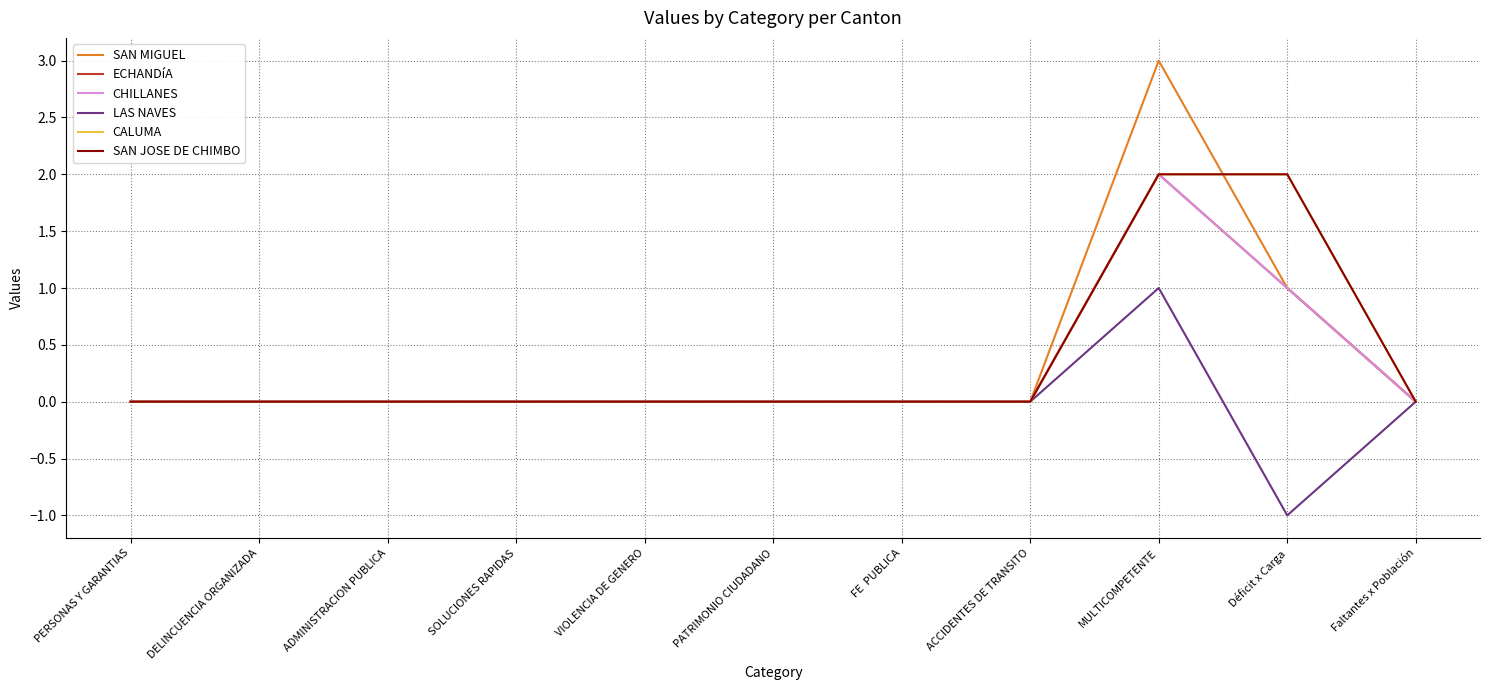

Rank the categories by SAN MIGUEL value from lowest to highest.

PERSONAS Y GARANTIAS, DELINCUENCIA ORGANIZADA, ADMINISTRACION PUBLICA, SOLUCIONES RAPIDAS, VIOLENCIA DE GENERO, PATRIMONIO CIUDADANO, FE  PUBLICA, ACCIDENTES DE TRANSITO, Faltantes x Población, Déficit x Carga, MULTICOMPETENTE